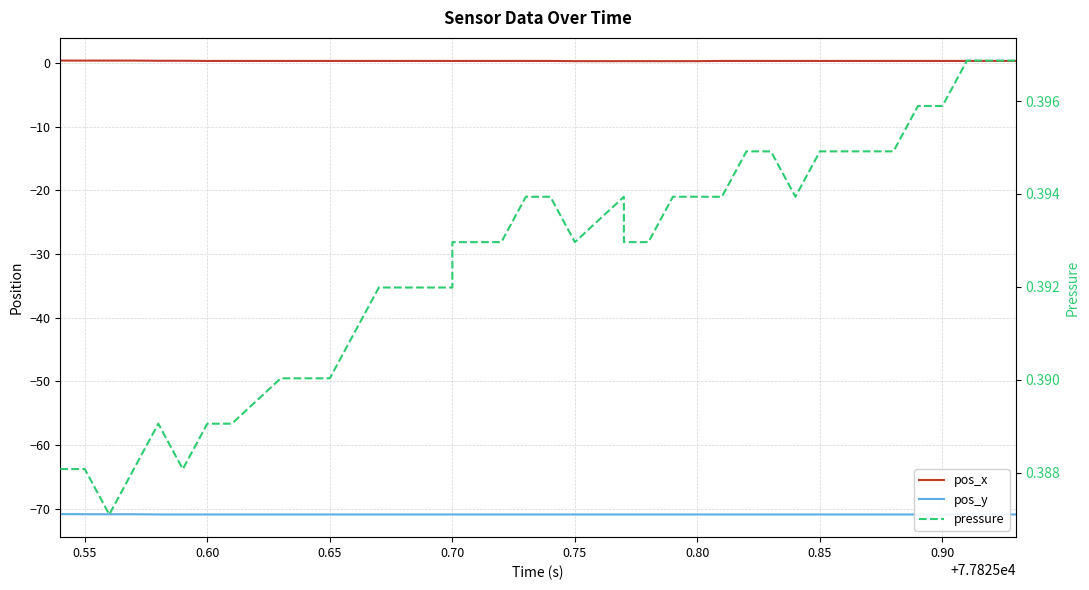

At how many categories does at least one series exceed -22?

40